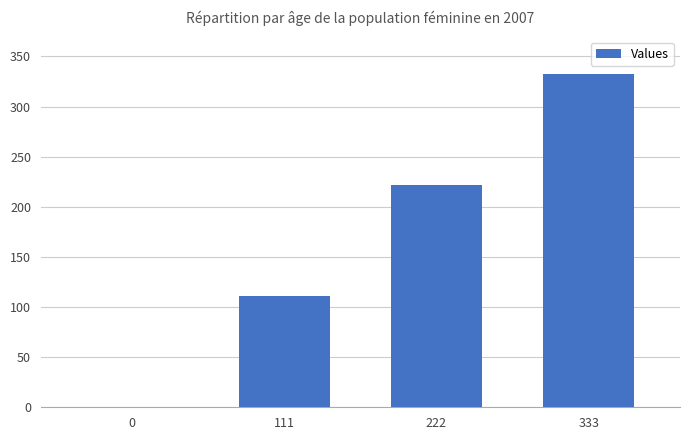

Approximately how many times larger is the value at 222 compared to 111?

2.0